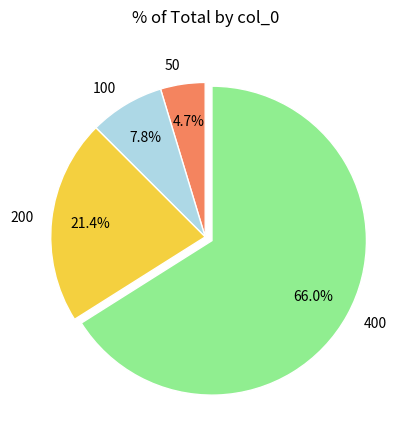

Between 200 and 100, which is larger?

200